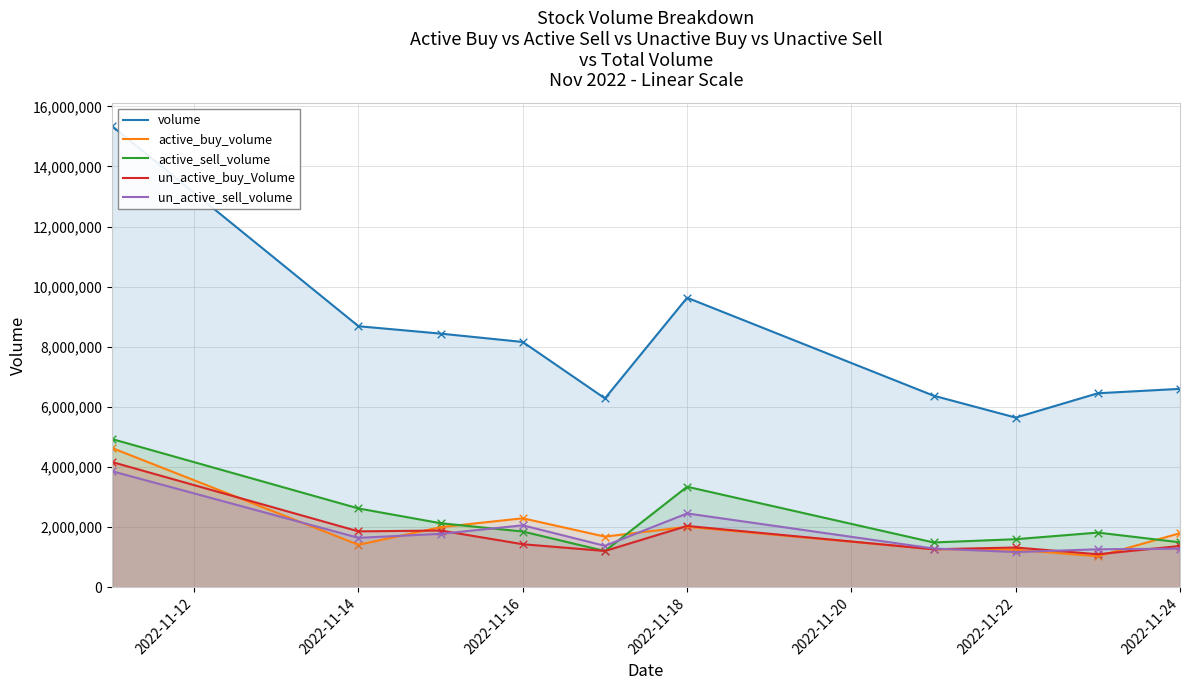

At how many categories does at least one series exceed 9544540?

2